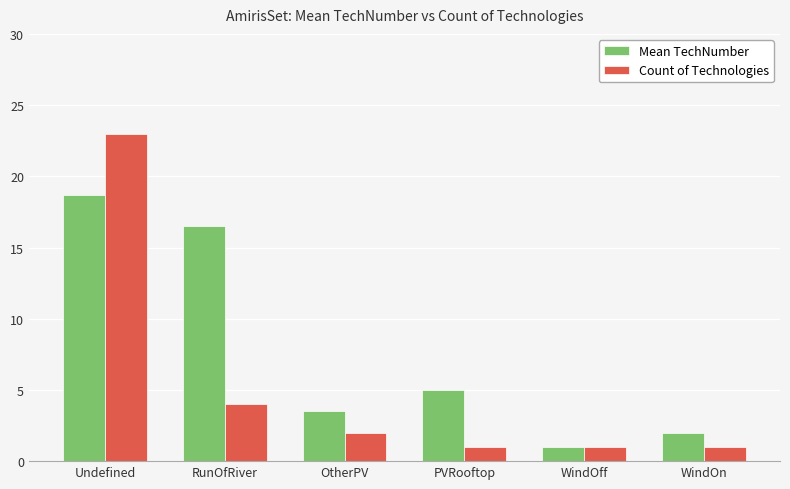

At which category is the sum across all series the highest?

Undefined